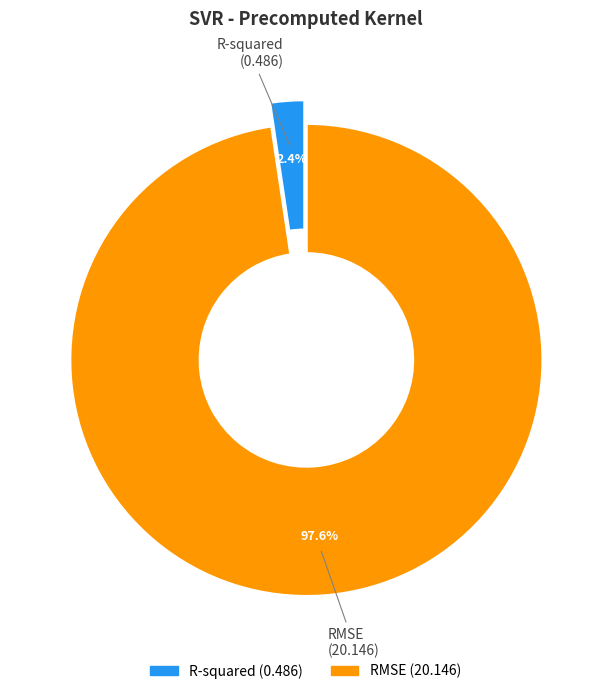

To the nearest percent, what is the combined percentage of RMSE and R-squared?

100%